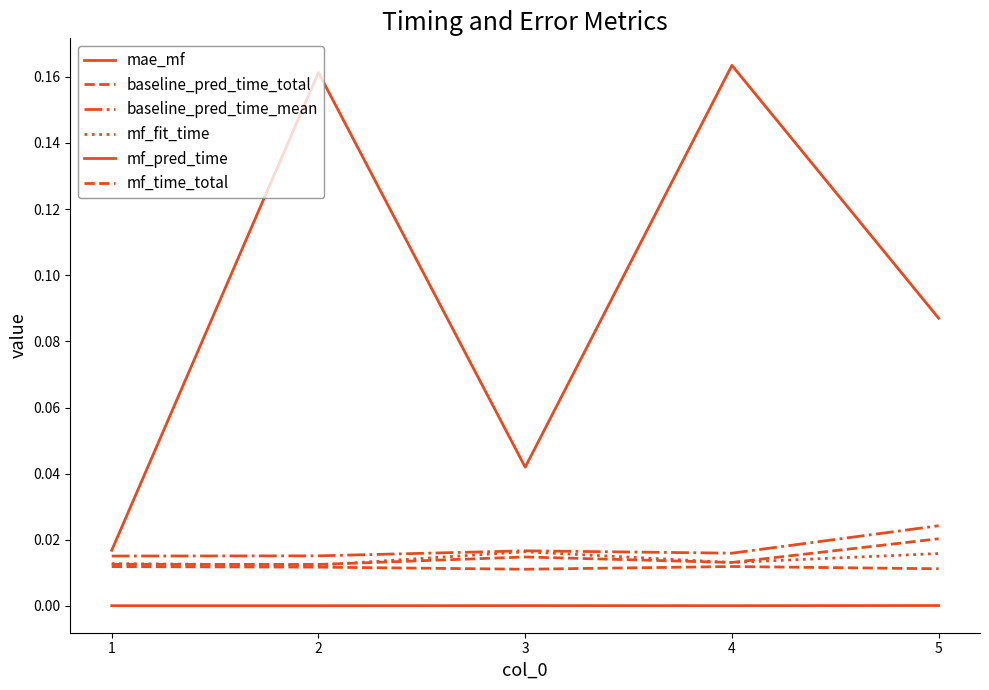

In mae_mf, how many points are lower than both neighbors (excluding endpoints)?

1